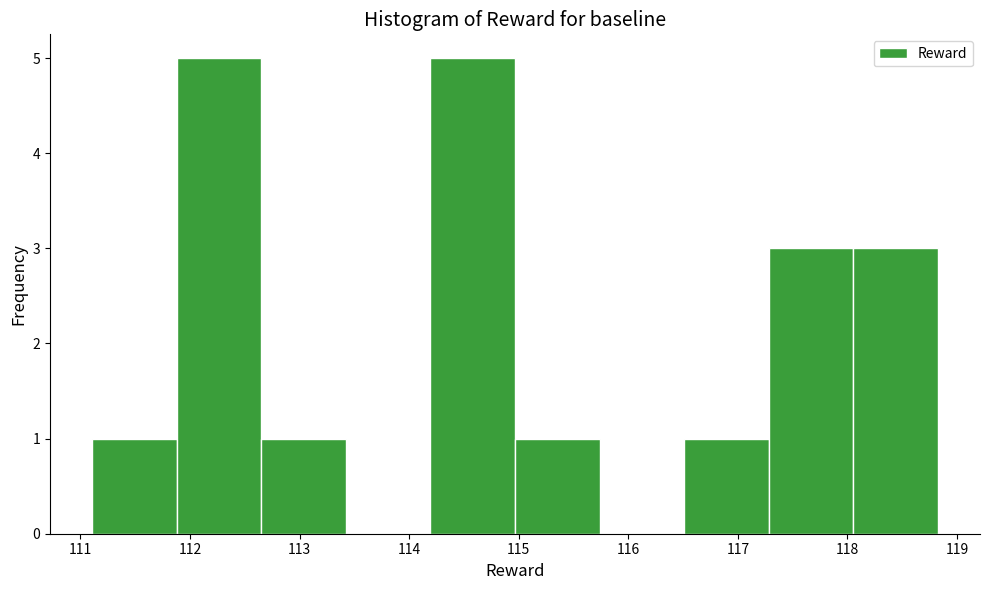

Reading left to right, transcribe this chart: for each bar, give the range it covers on the x-axis and its height. Neither the bar edges nor the heights are printed on the chart, so give them approximately, as read against the axes.

111.1 to 111.9: 1
111.9 to 112.7: 5
112.7 to 113.4: 1
113.4 to 114.2: 0
114.2 to 115.0: 5
115.0 to 115.7: 1
115.7 to 116.5: 0
116.5 to 117.3: 1
117.3 to 118.1: 3
118.1 to 118.8: 3